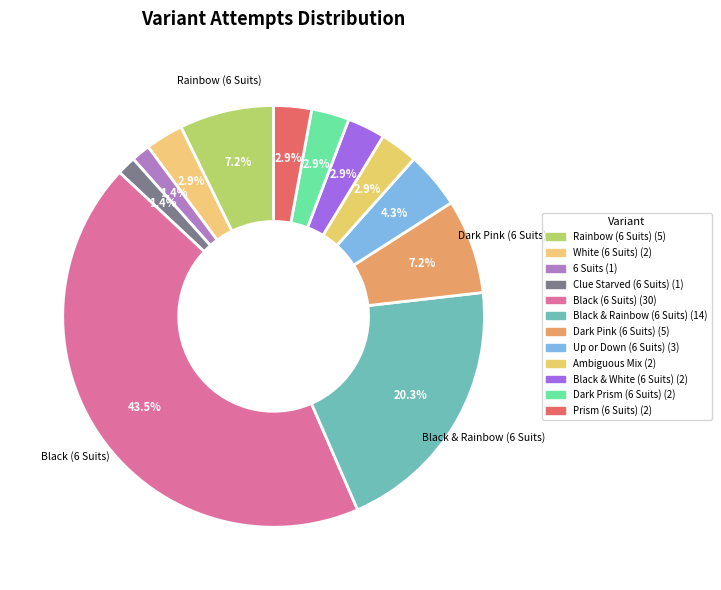

Count the number of slices in the pie.

12